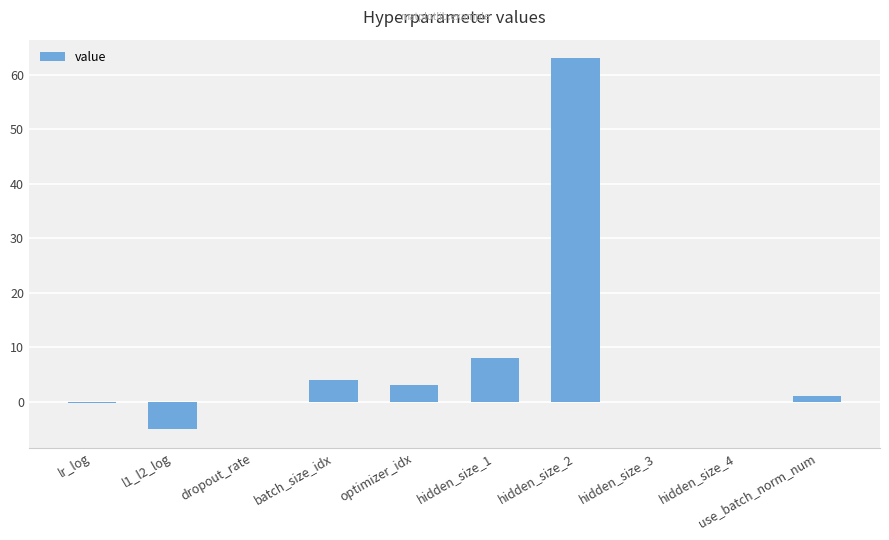

What is the difference between the values at lr_log and hidden_size_1?

8.3